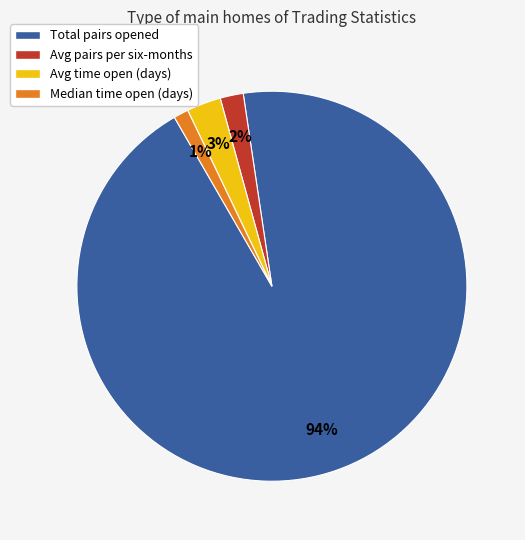

Which category has the biggest portion of the pie?

Total pairs opened